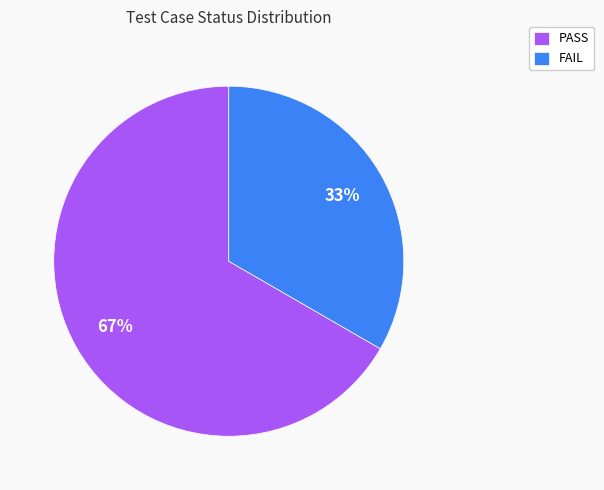

Is there a majority slice in this chart?

Yes